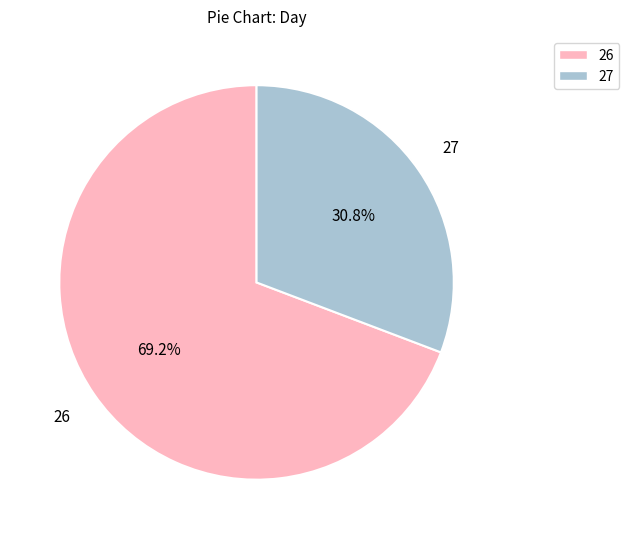

What is the total percentage of 26 and 27?

100.0%